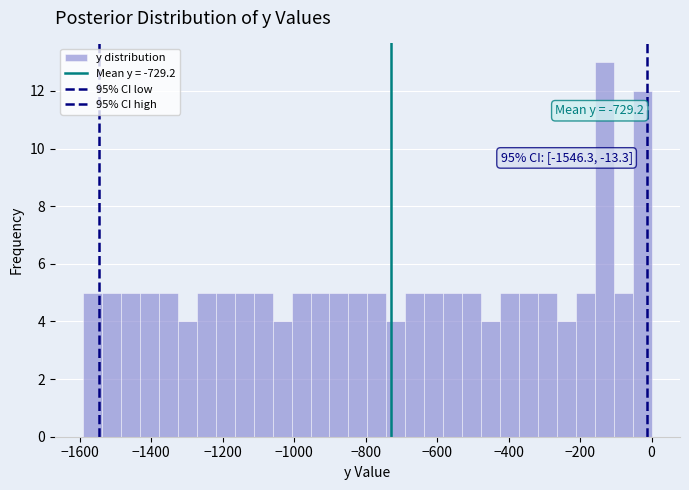

Around what value on the x-axis is the tallest bar? Give the approximate position of its centre, as read against the axis.

-140